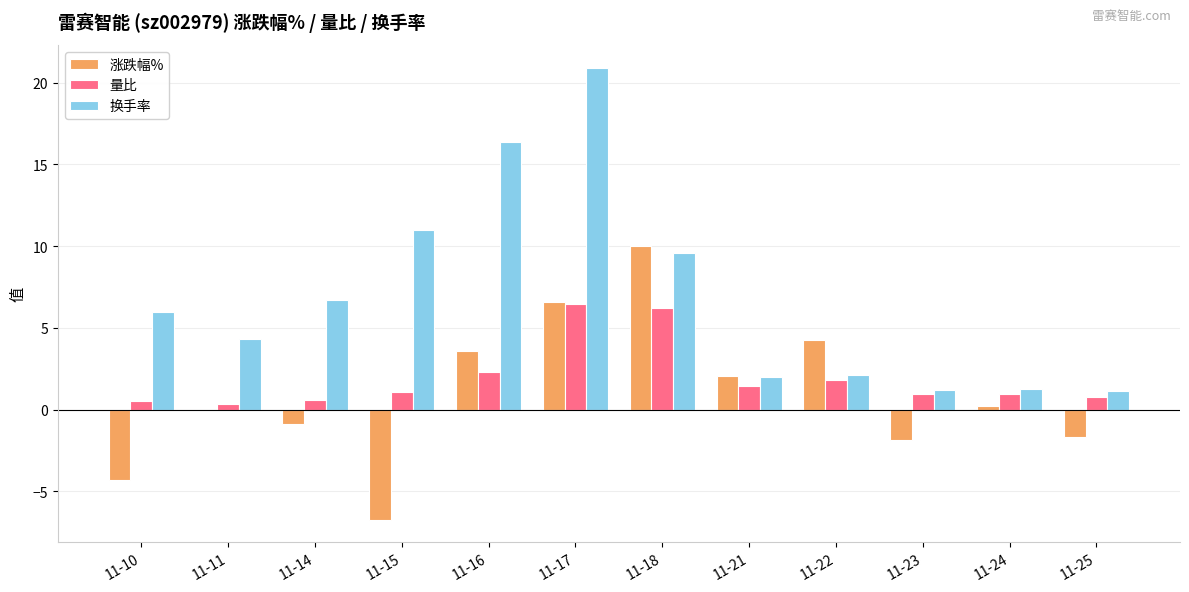

What is the spread (max minus min) of values at 11-16?

14.1